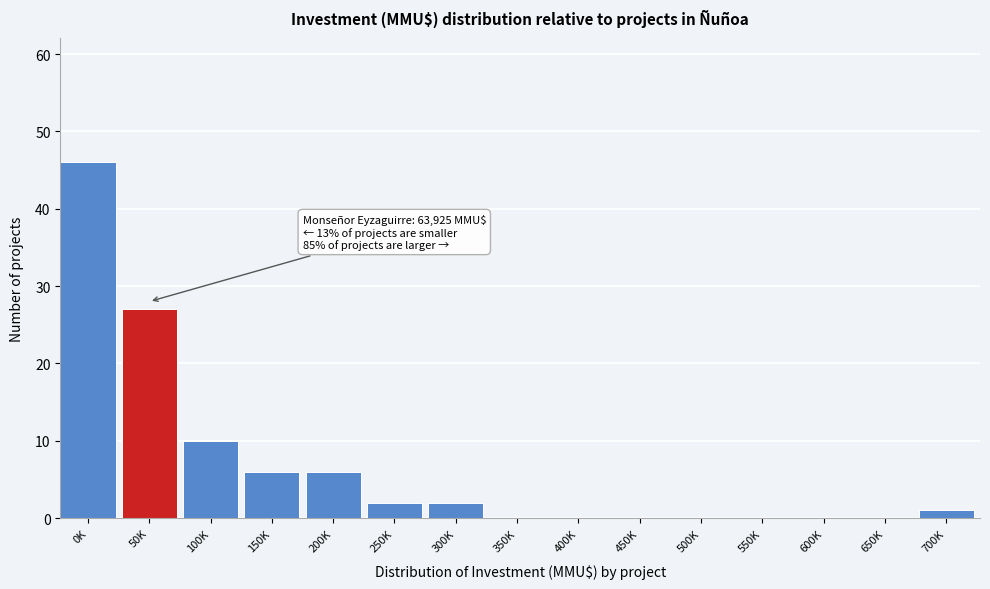

Reading left to right, what are all the values shown in this chart?

0K=46	50K=27	100K=10	150K=6	200K=6	250K=2	300K=2	350K=0	400K=0	450K=0	500K=0	550K=0	600K=0	650K=0	700K=1